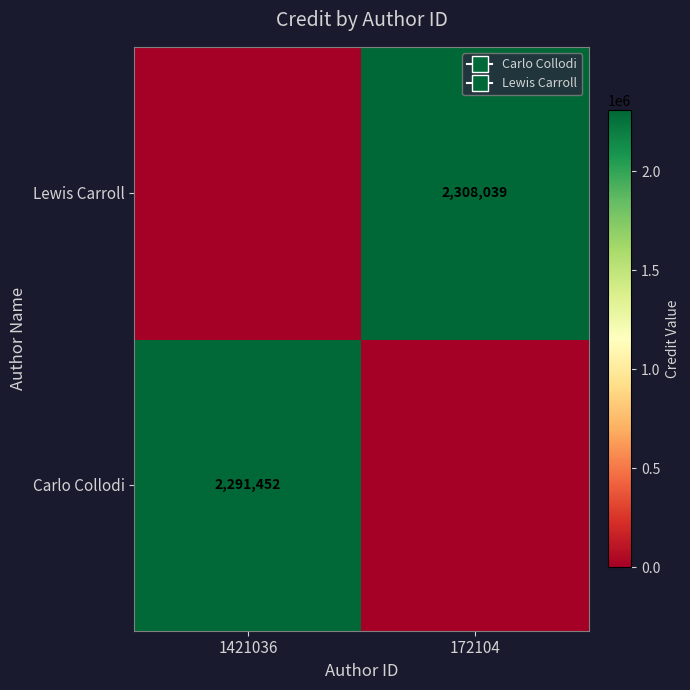

True or false: Carlo Collodi has a value of 2291452 at 1421036.

True